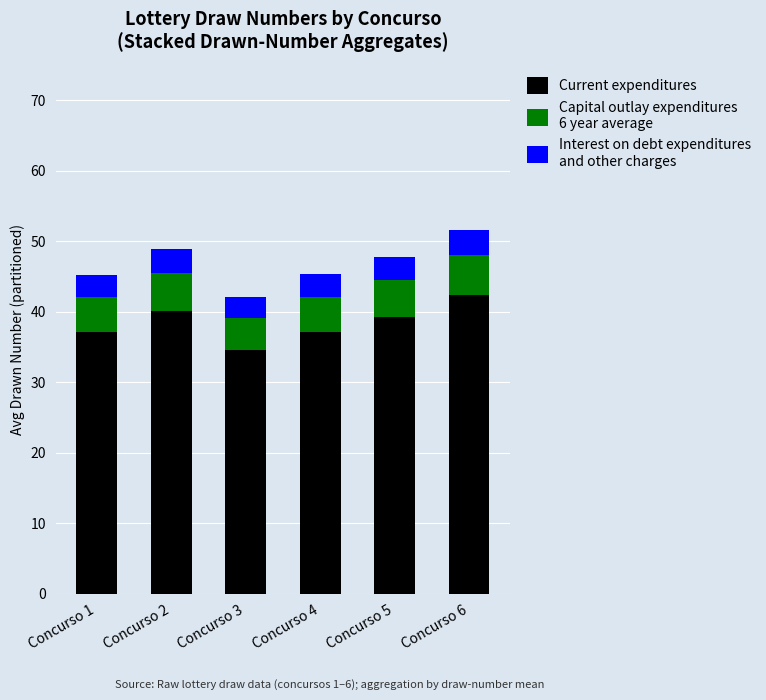

What is the total value across all series at Concurso 1?

45.2